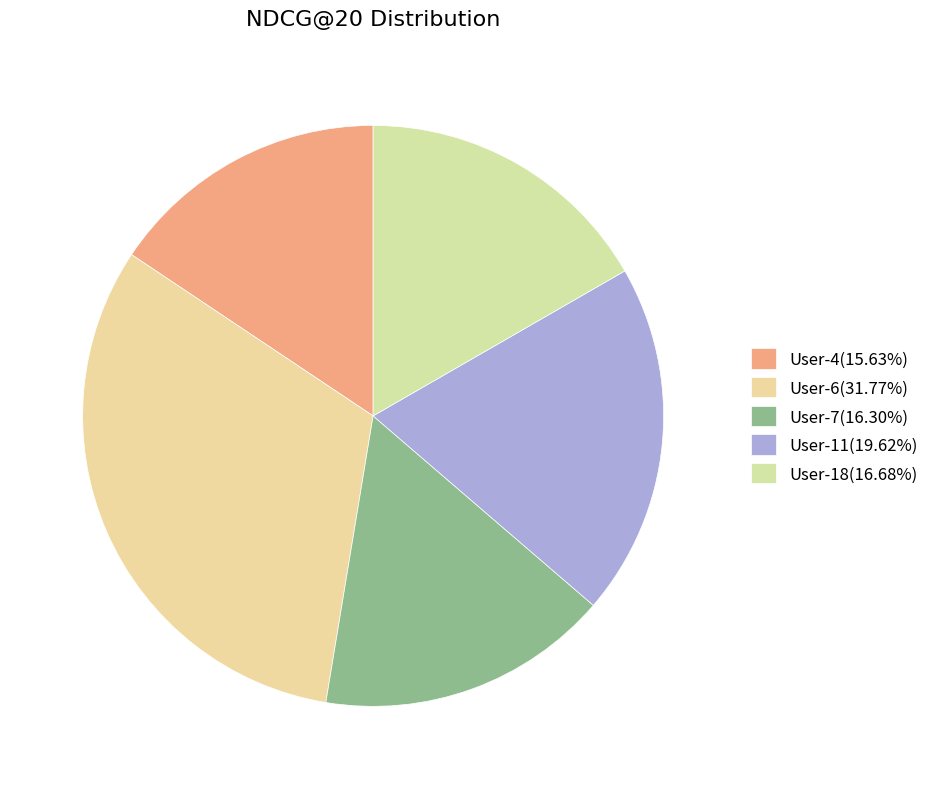

What is the largest slice in the pie chart?

User-6